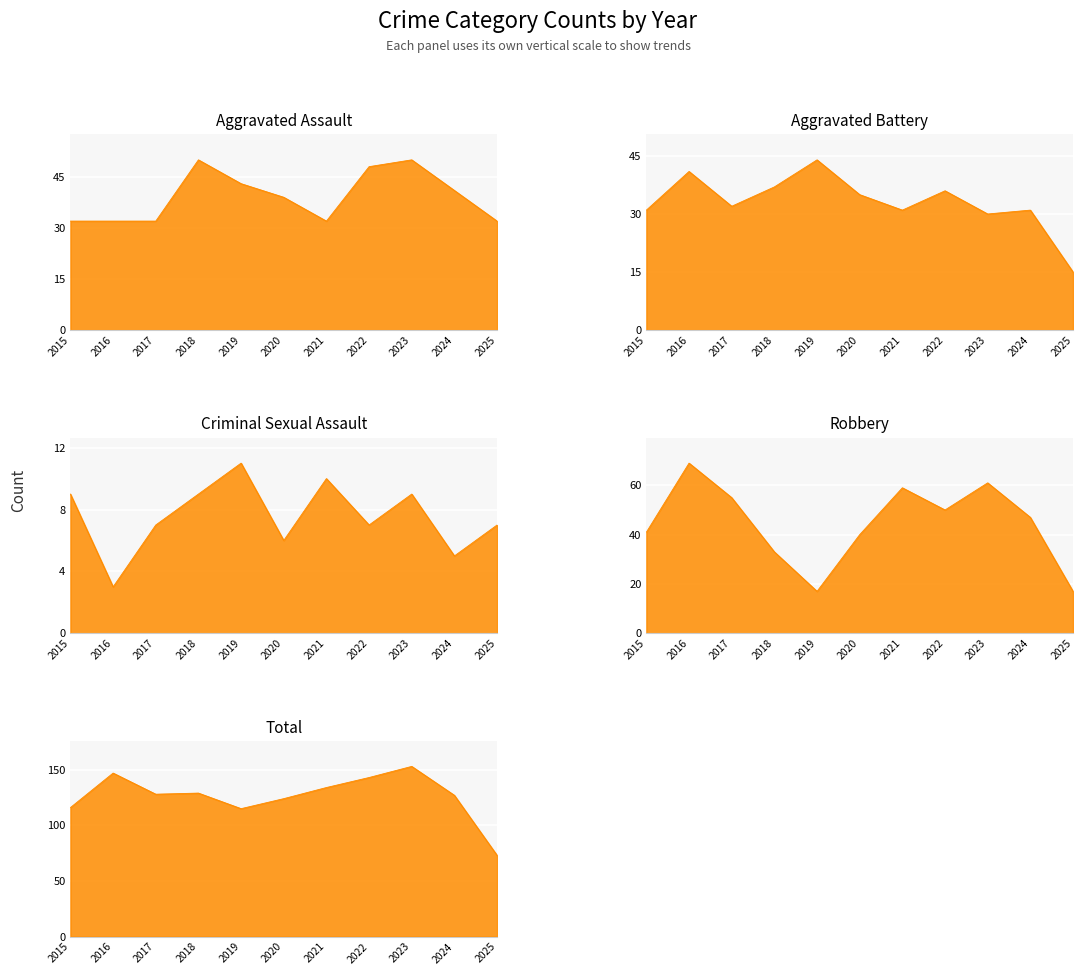

Which series changed the most between 2018 and 2019?

Robbery